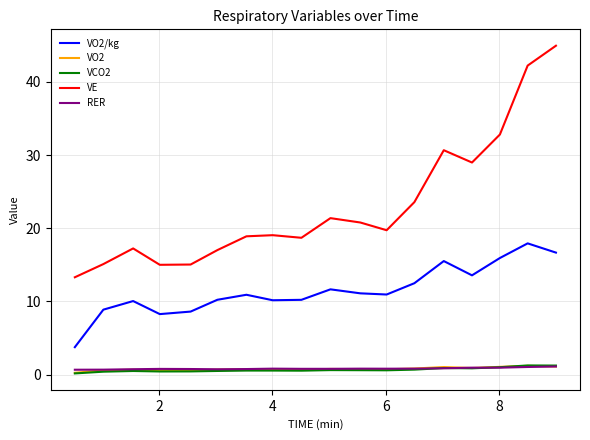

What are all the series names shown in the legend?

VO2/kg, VO2, VCO2, VE, RER